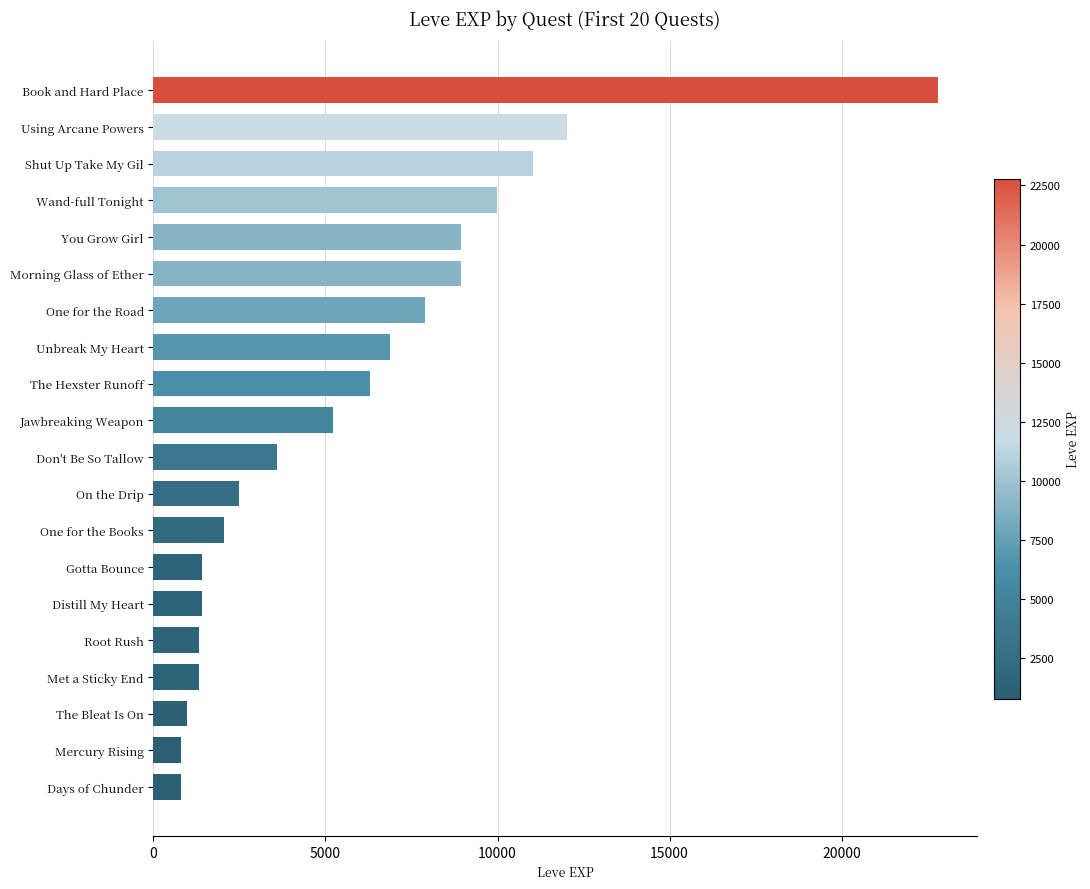

The chart shows a value of 3796 at One for the Road. True or false?

False